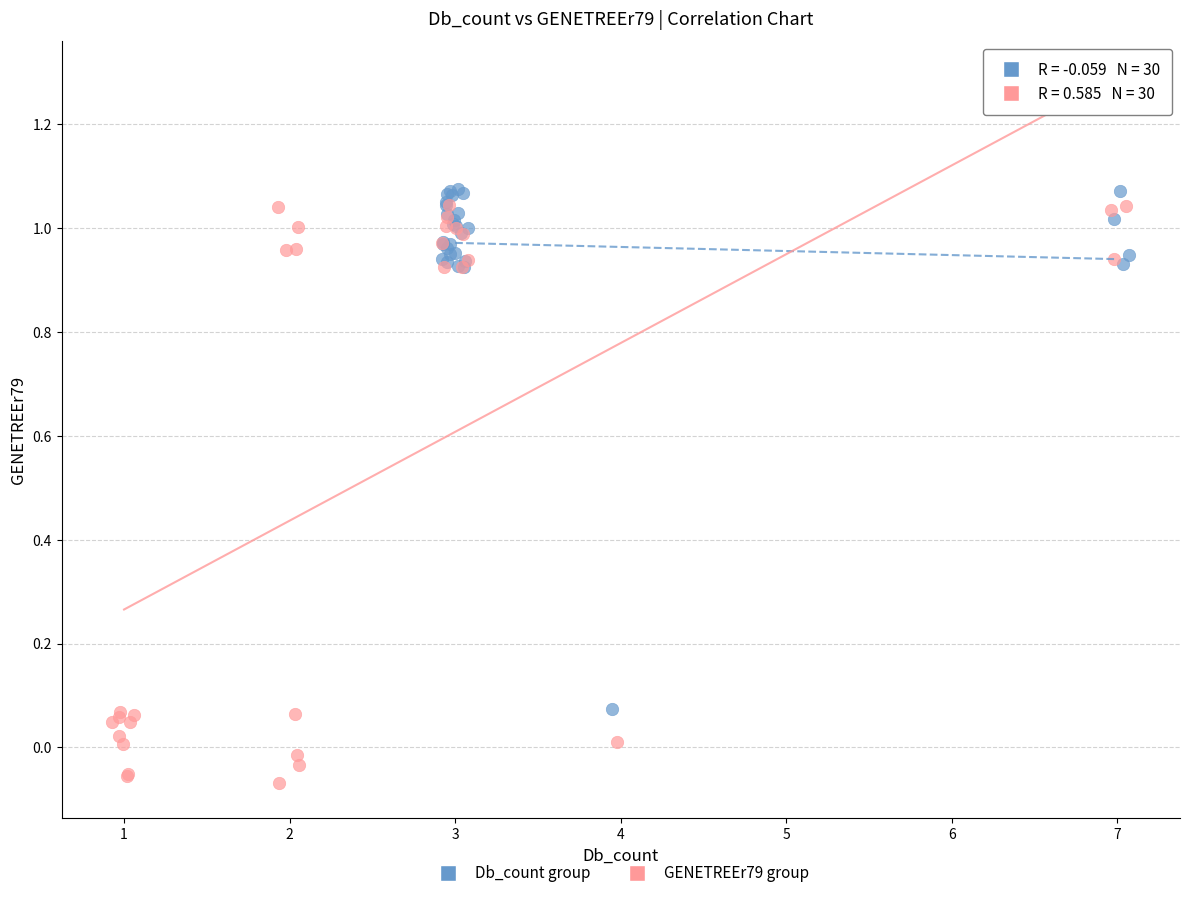

Which series reaches the minimum Y coordinate?

GENETREEr79 group